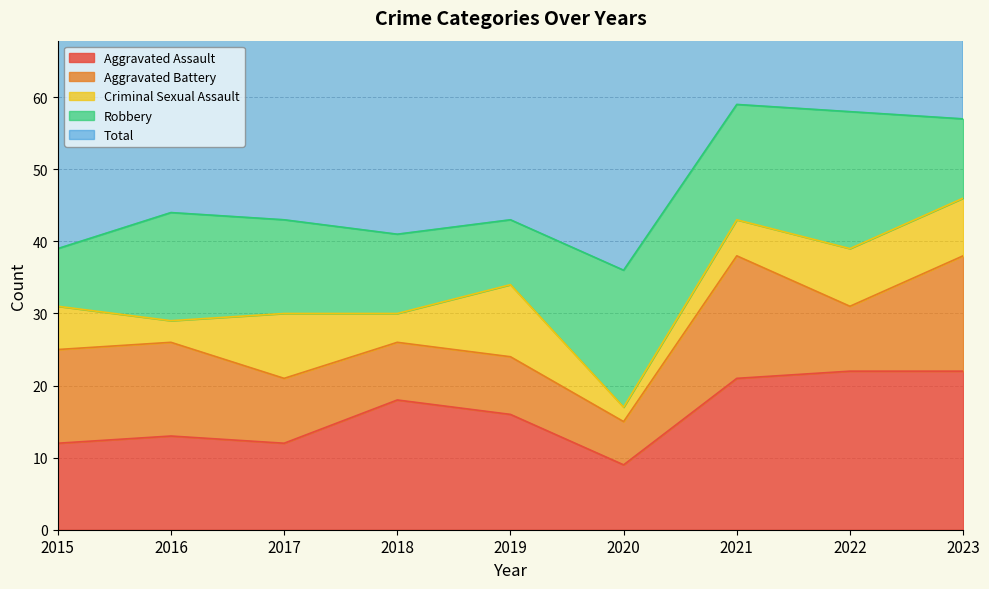

What are all the series names shown in the legend?

Aggravated Assault, Aggravated Battery, Criminal Sexual Assault, Robbery, Total